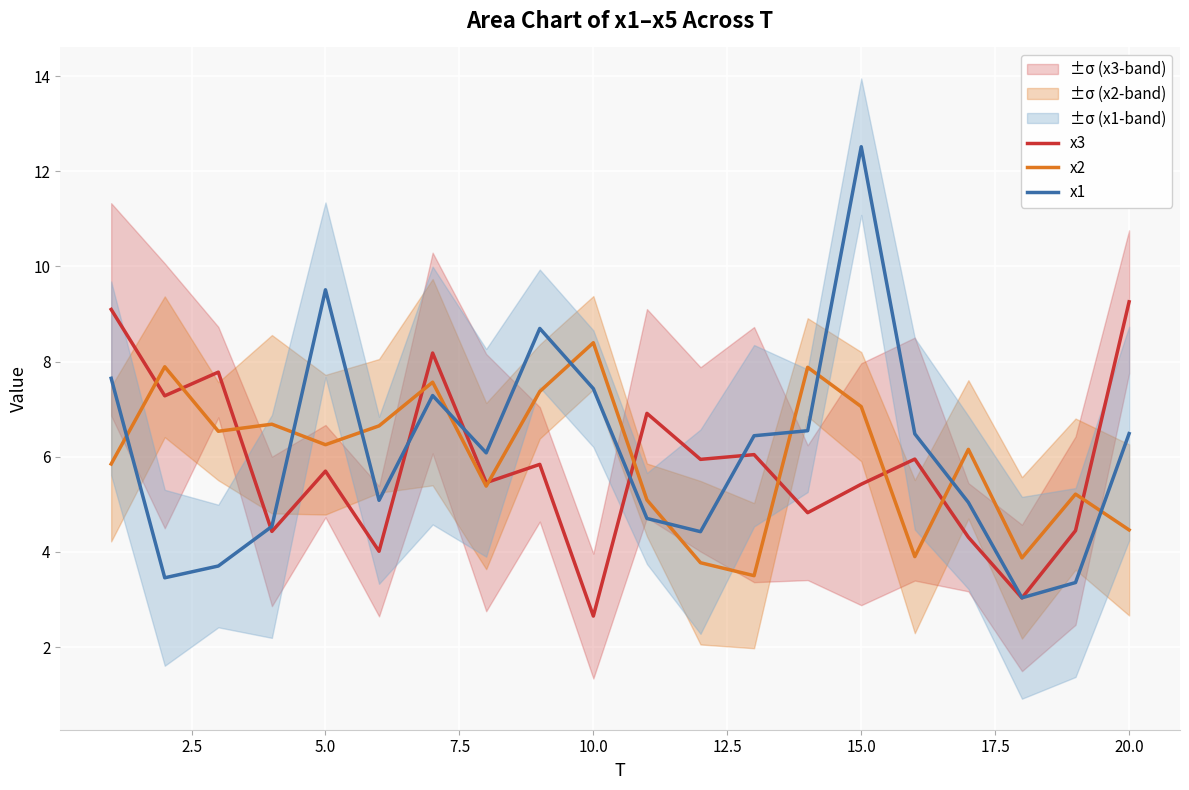

In x2, how many points are lower than both neighbors (excluding endpoints)?

6